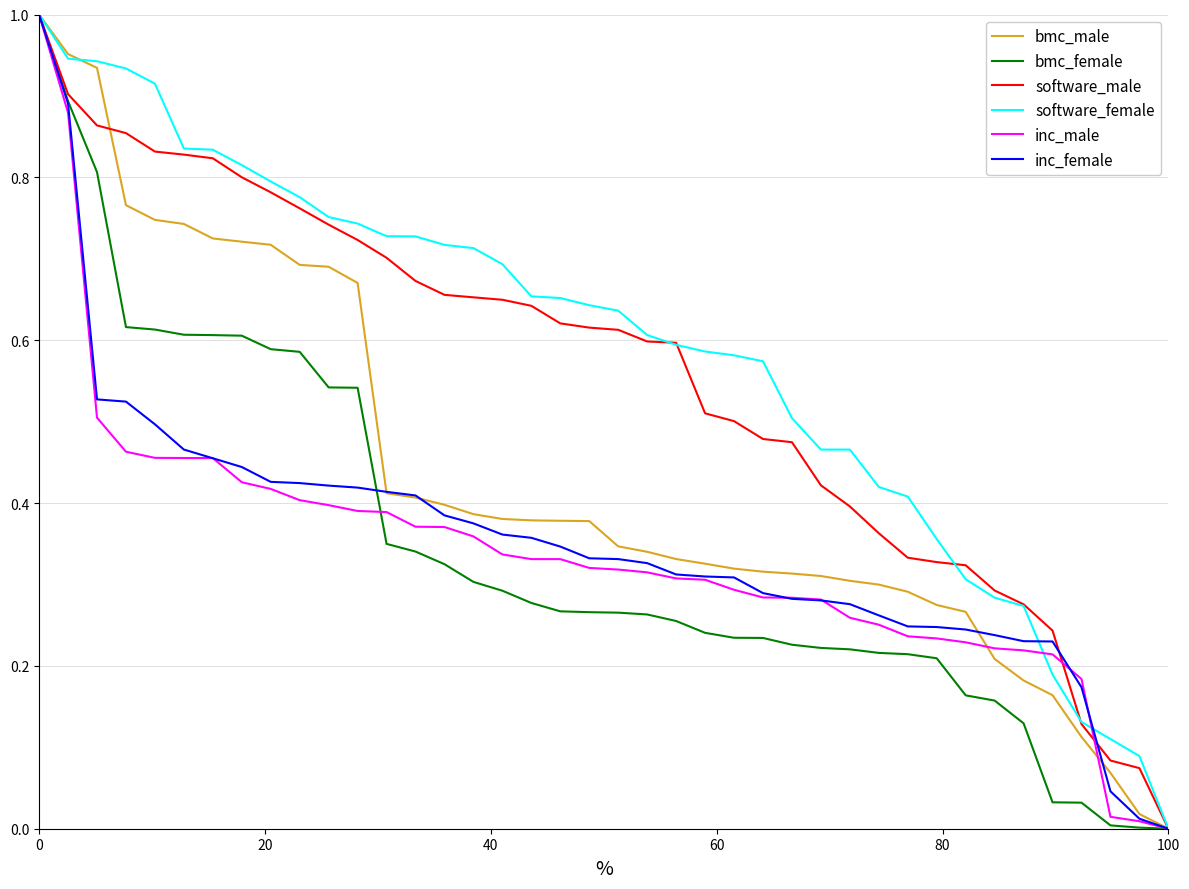

Which series has the largest total across all categories?

software_female